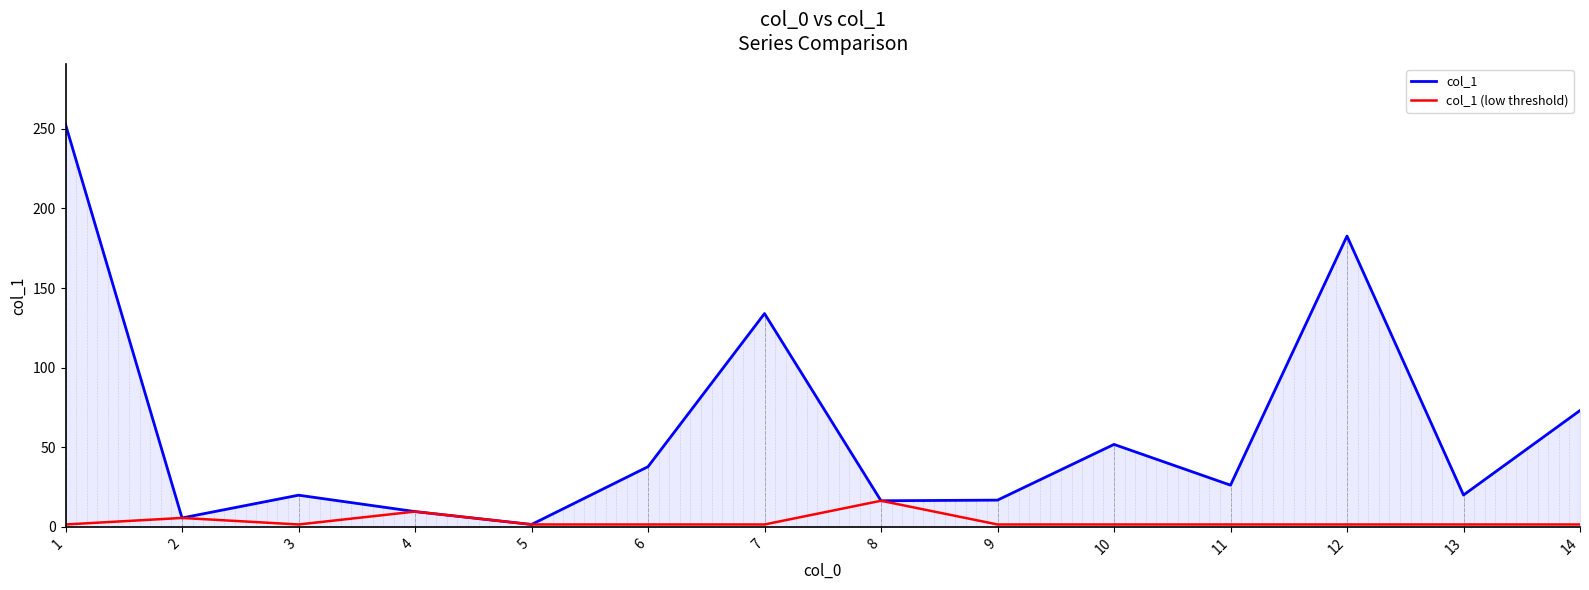

Read the col_1 value at 9.

16.8